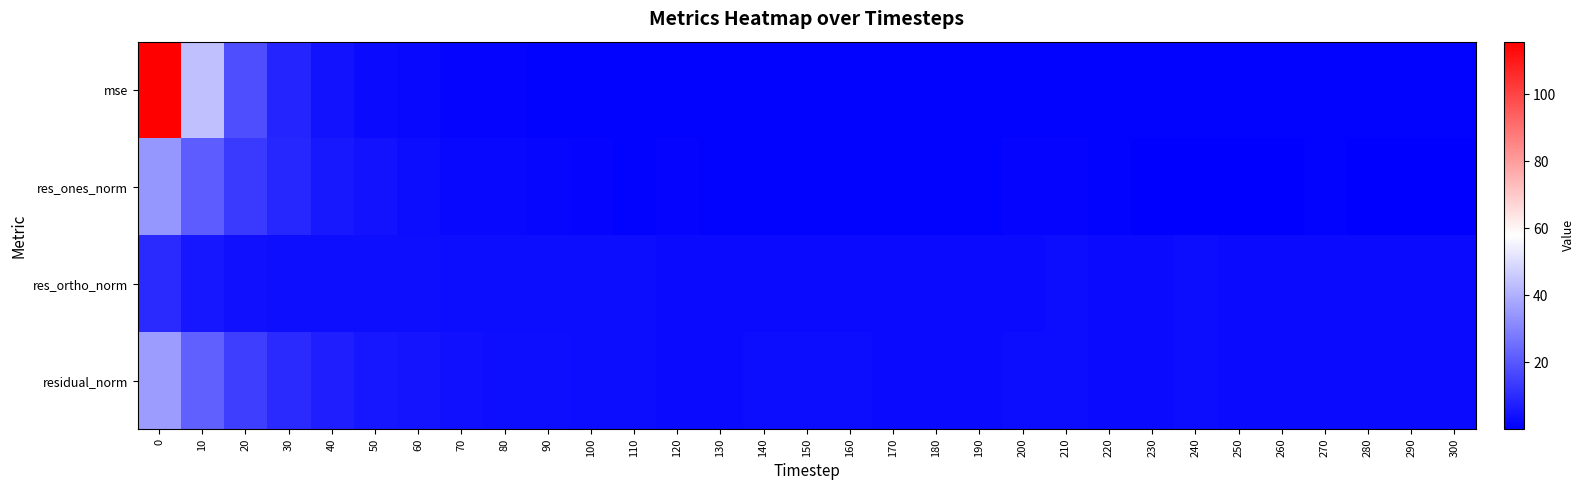

Which category has the lowest value across all series?

290